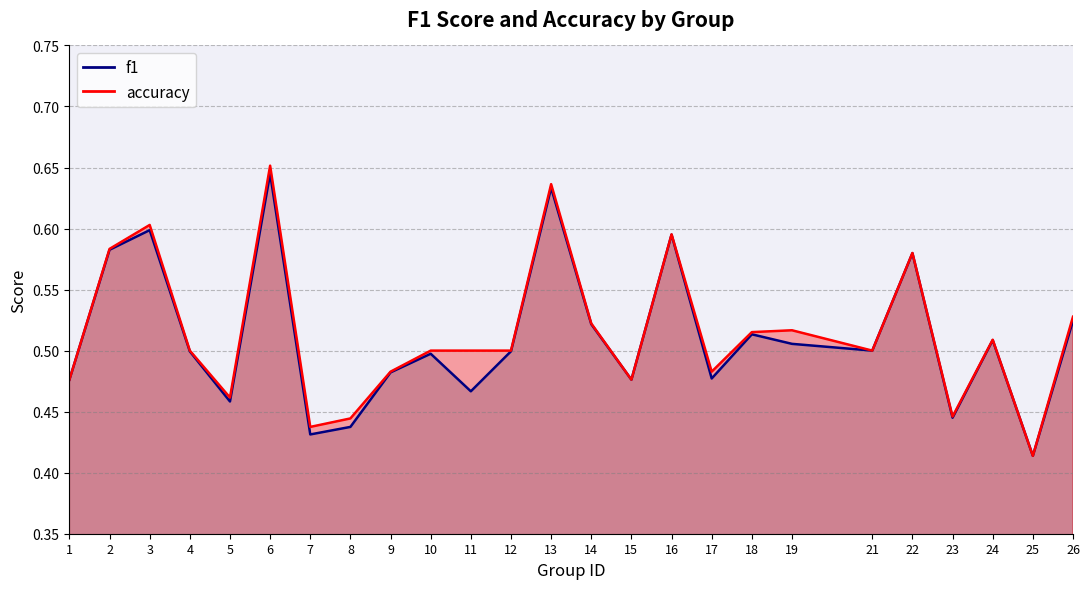

Reading left to right, list all the values displayed in this chart.

f1: 1=0.5	2=0.6	3=0.6	4=0.5	5=0.5	6=0.6	7=0.4	8=0.4	9=0.5	10=0.5	11=0.5	12=0.5	13=0.6	14=0.5	15=0.5	16=0.6	17=0.5	18=0.5	19=0.5	21=0.5	22=0.6	23=0.4	24=0.5	25=0.4	26=0.5
accuracy: 1=0.5	2=0.6	3=0.6	4=0.5	5=0.5	6=0.7	7=0.4	8=0.4	9=0.5	10=0.5	11=0.5	12=0.5	13=0.6	14=0.5	15=0.5	16=0.6	17=0.5	18=0.5	19=0.5	21=0.5	22=0.6	23=0.4	24=0.5	25=0.4	26=0.5